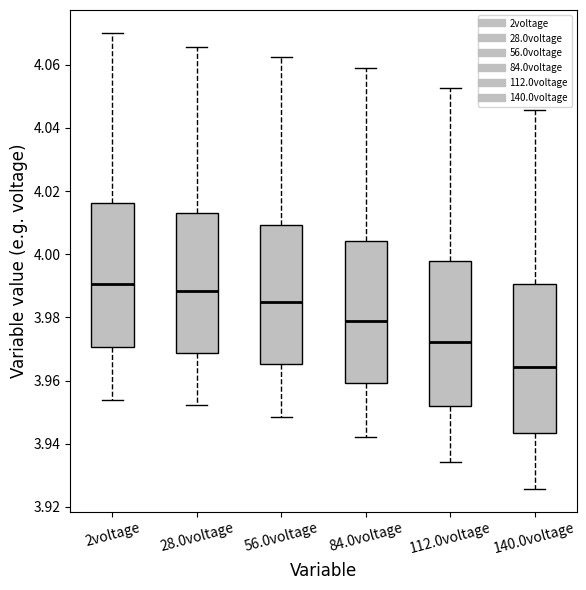

Which box has the lowest median line?

140.0voltage